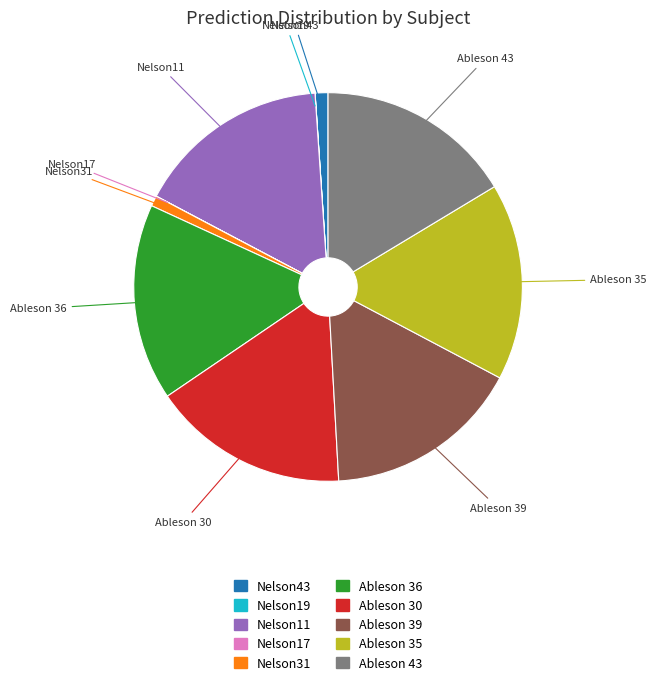

Is there a majority slice in this chart?

No